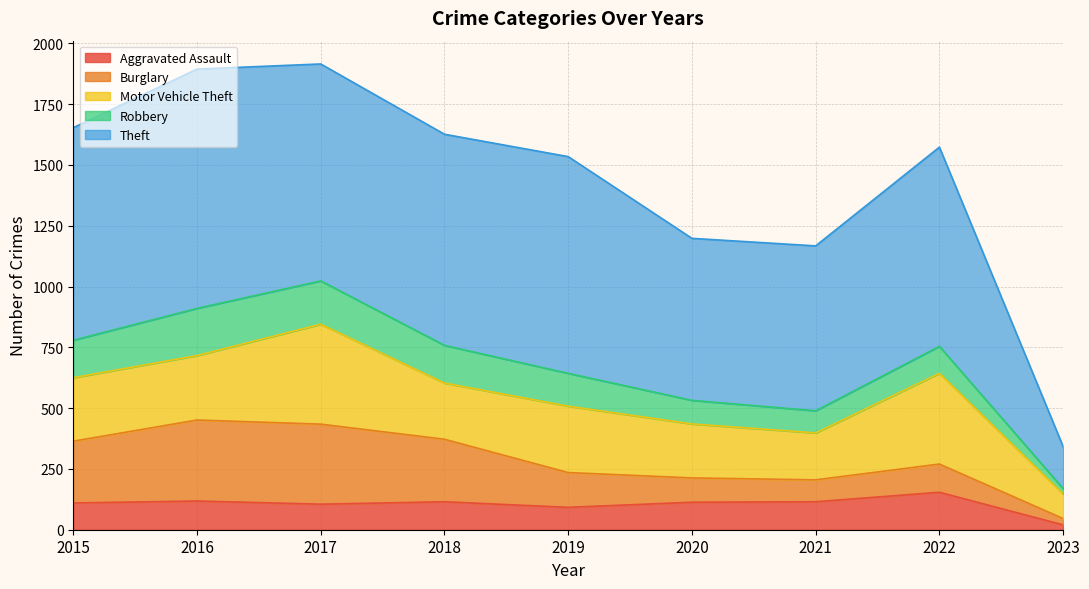

True or false: Robbery and Motor Vehicle Theft intersect in this chart.

False